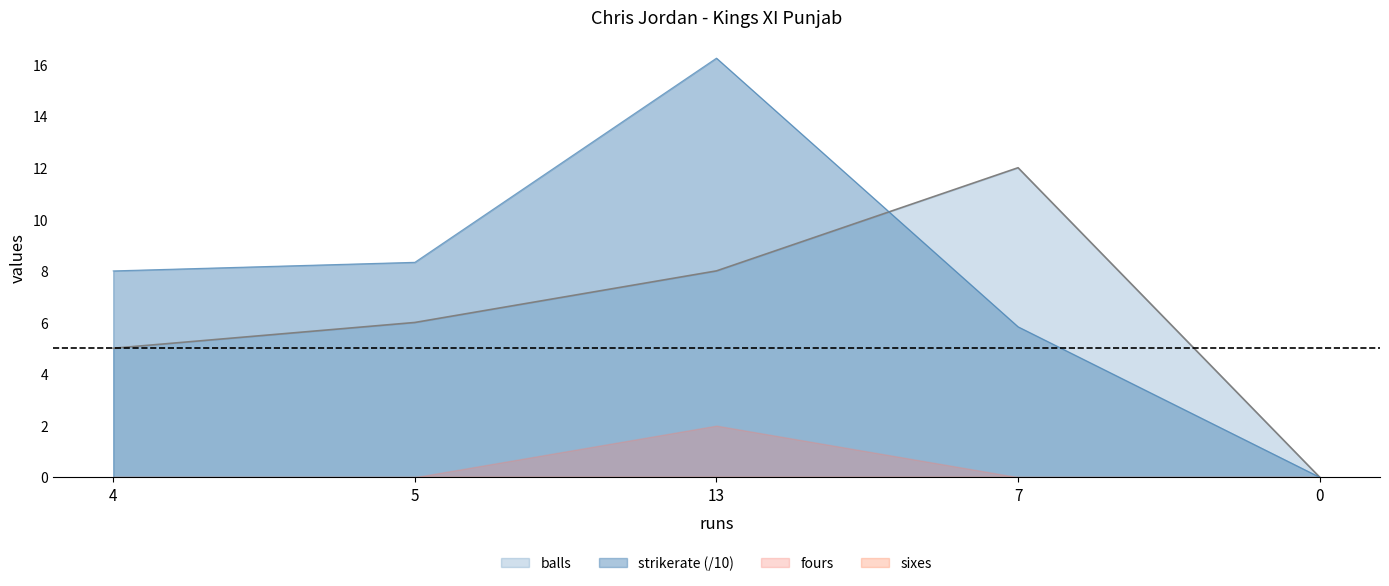

The value of strikerate at 0 is -7.6. True or false?

False